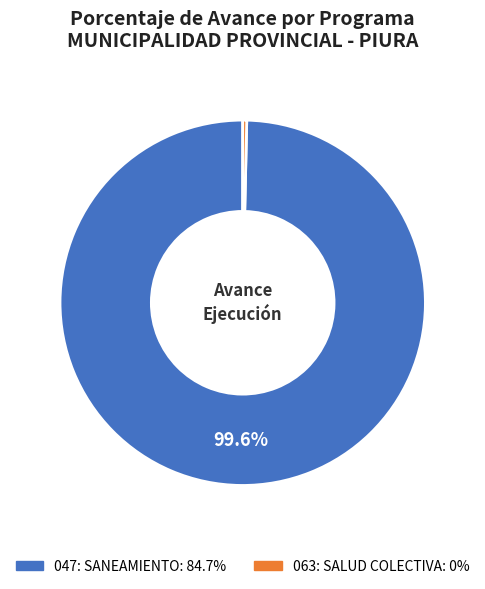

To the nearest percent, what is the difference between the 047: SANEAMIENTO and 063: SALUD COLECTIVA slice percentages?

100%